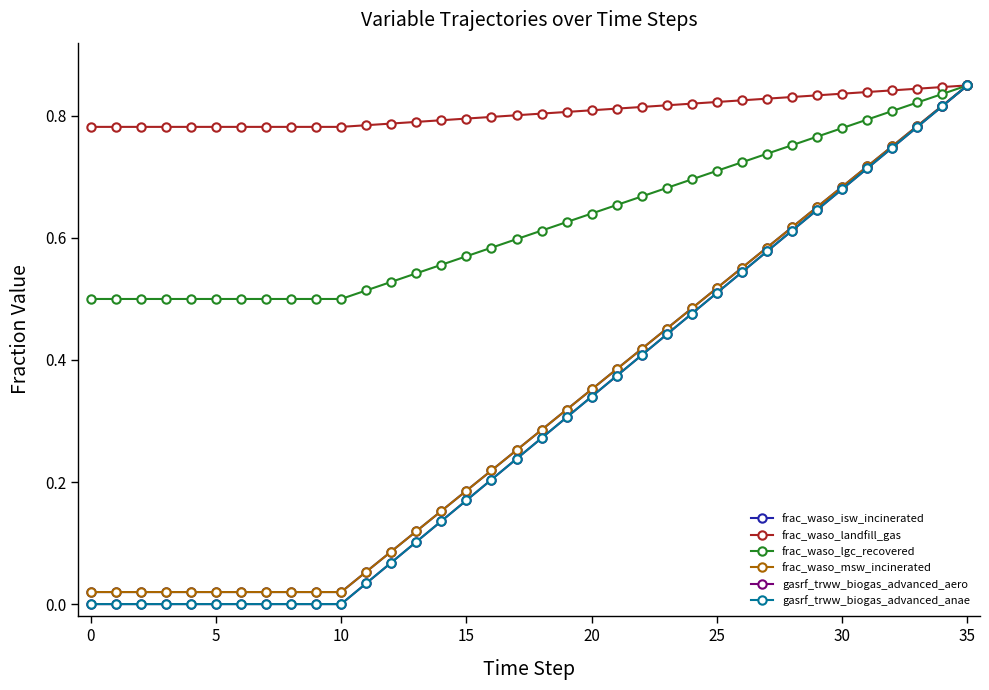

Does the chart have visible grid lines?

No